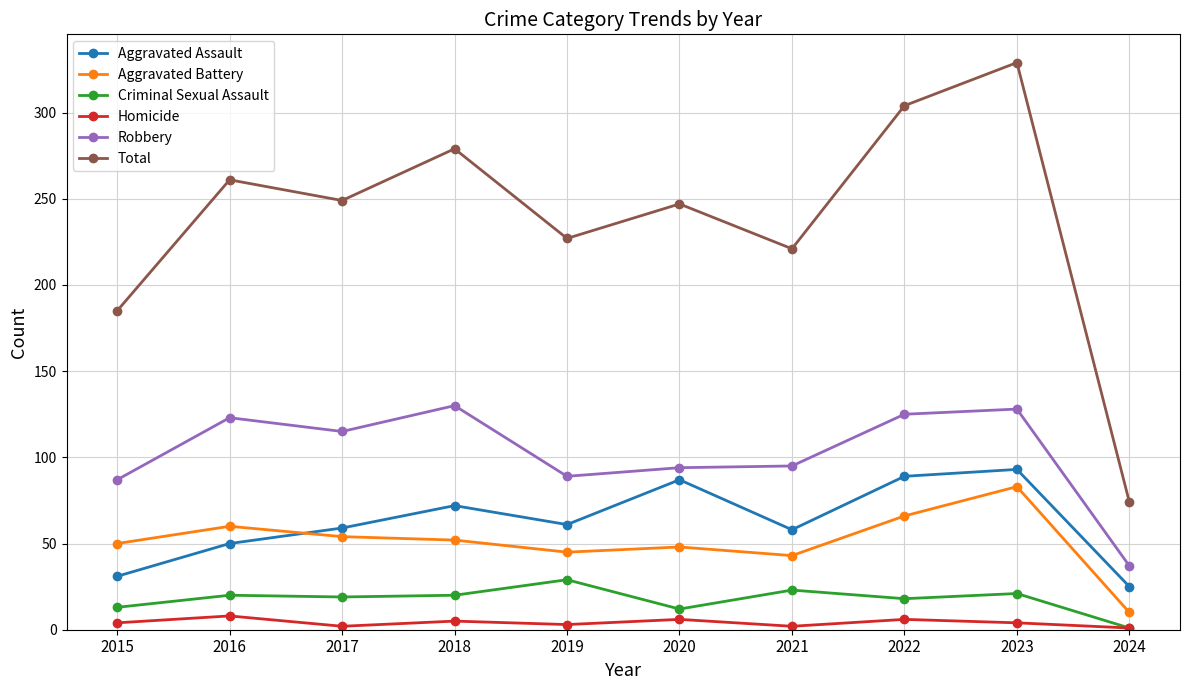

Which series has the largest range (max minus min)?

Total